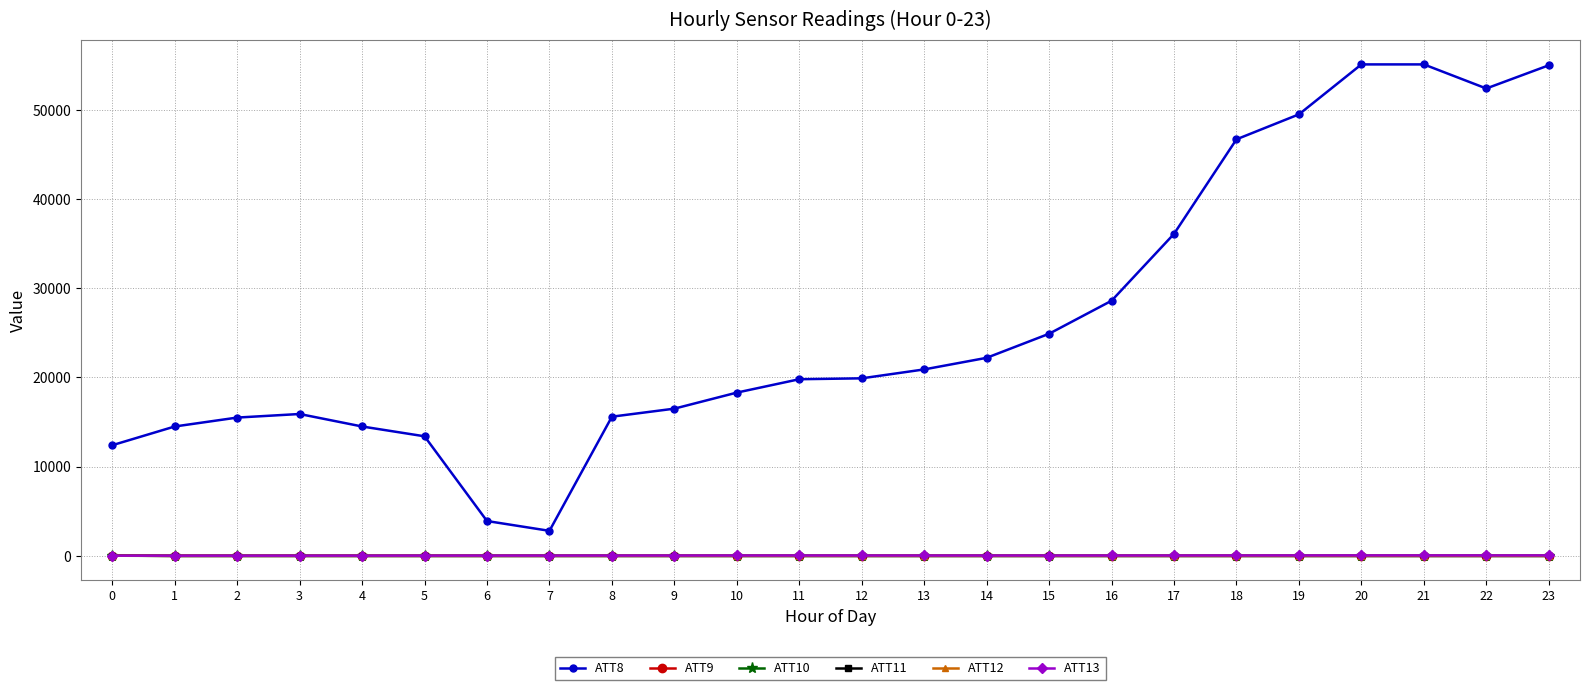

After their last crossing, which series has the higher values: ATT9 or ATT13?

ATT13